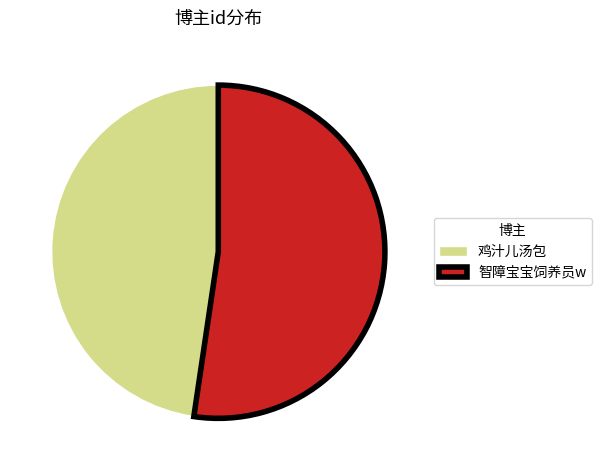

Rank the categories by value from lowest to highest.

鸡汁儿汤包, 智障宝宝饲养员w